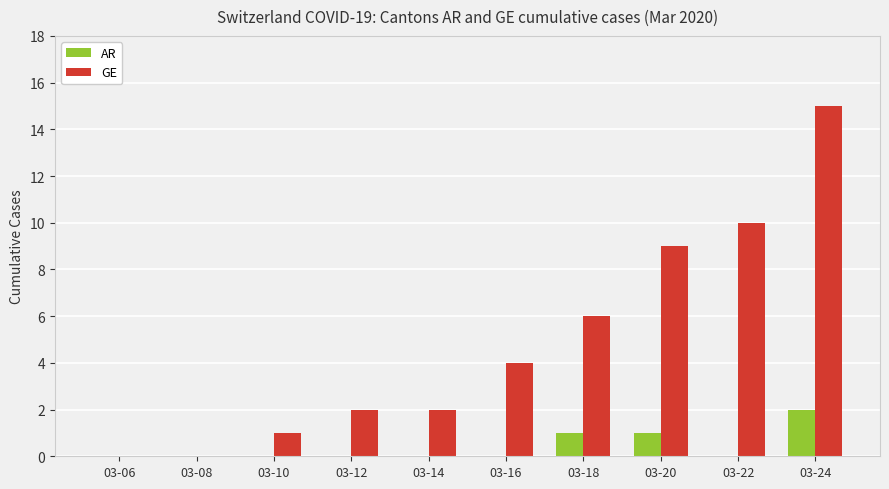

At which category is the sum across all series the highest?

03-24